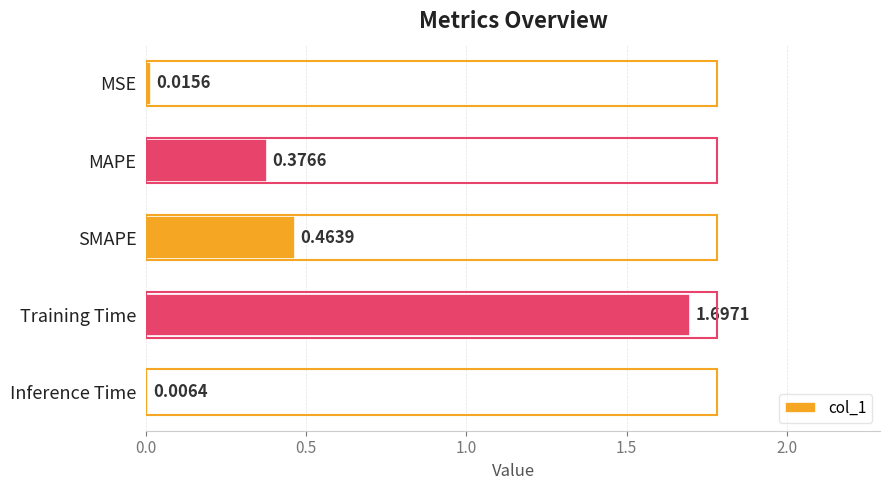

What is the sum of all values?

2.6